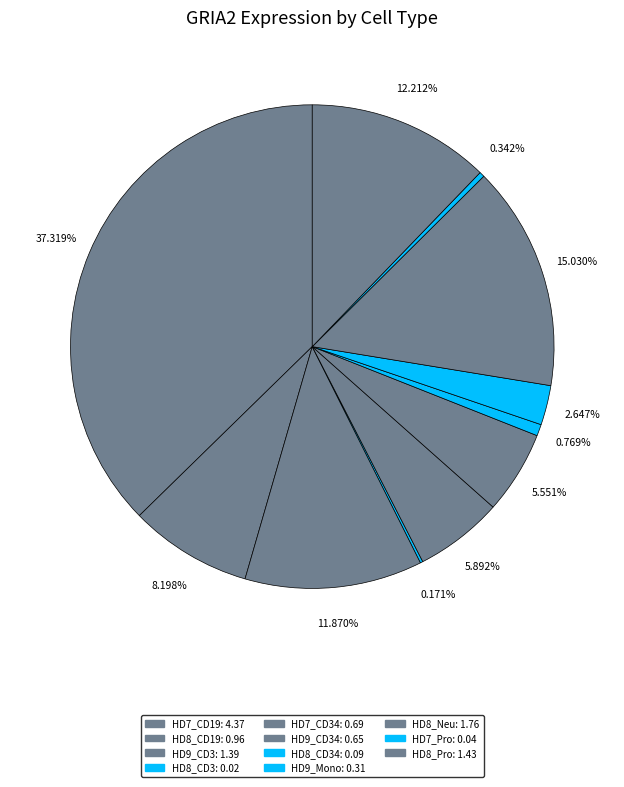

Is there any slice that represents more than half of the pie?

No